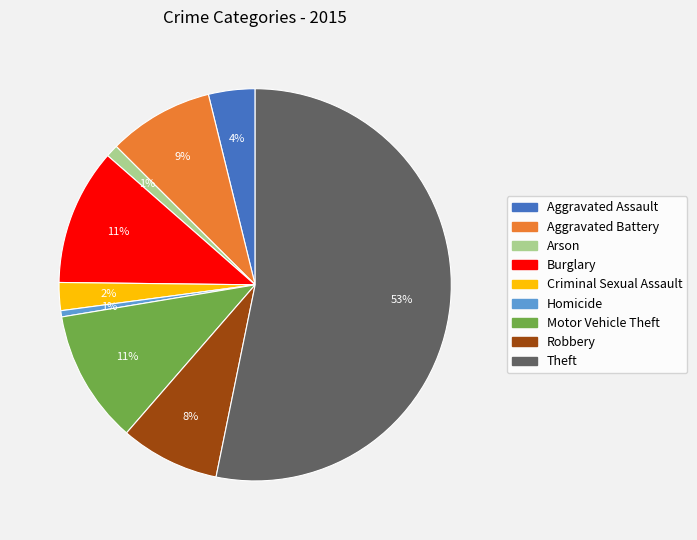

Approximately how many times larger is the value at Burglary compared to Motor Vehicle Theft?

1.0